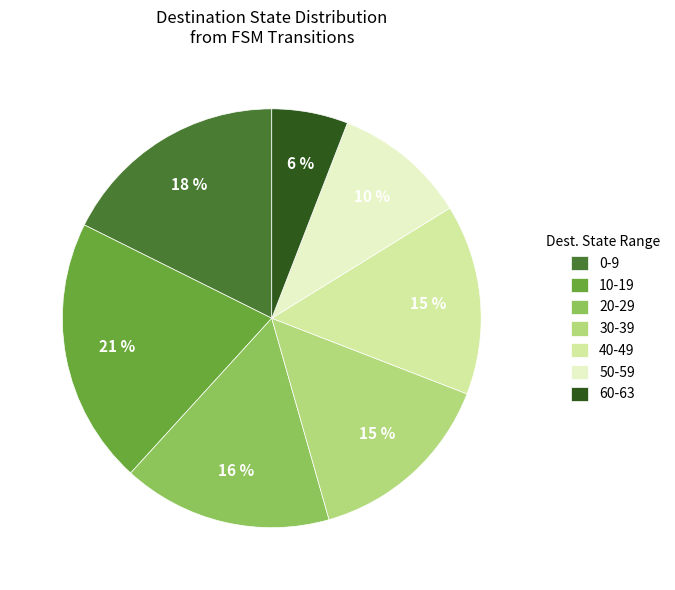

Is the sum of 10-19 and 30-39 greater than half?

No